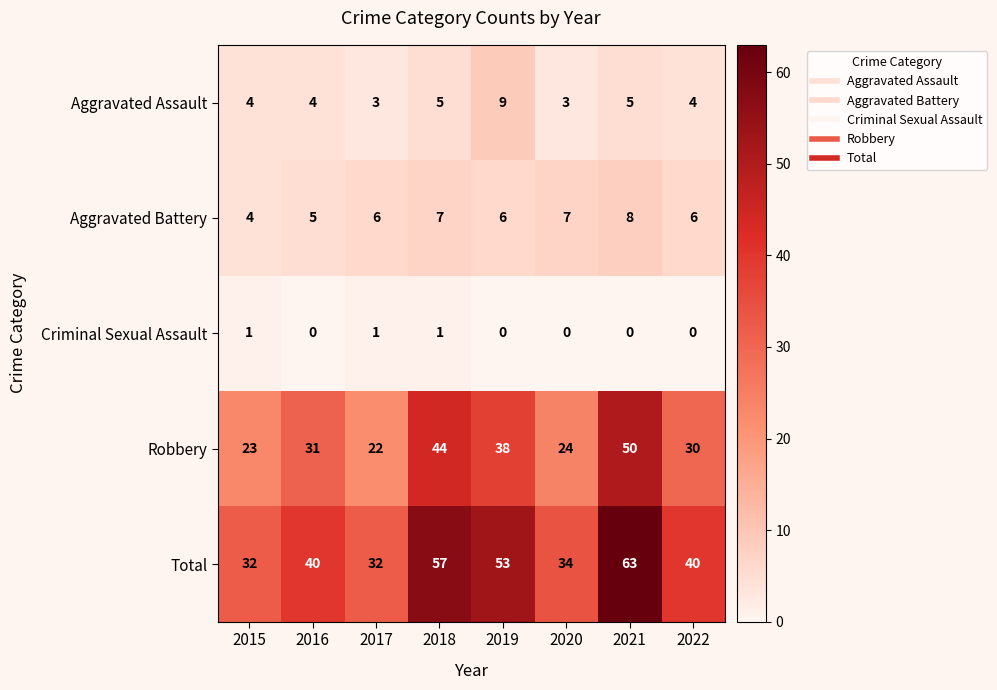

Count the number of categories in the chart.

8